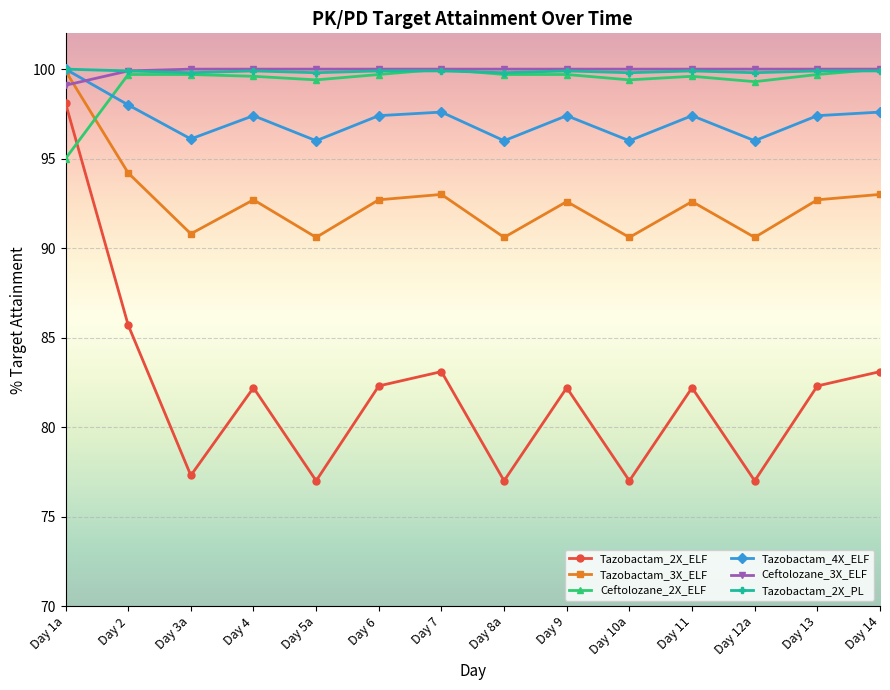

The value of Ceftolozane_3X_ELF at Day 7 is 172.8. True or false?

False